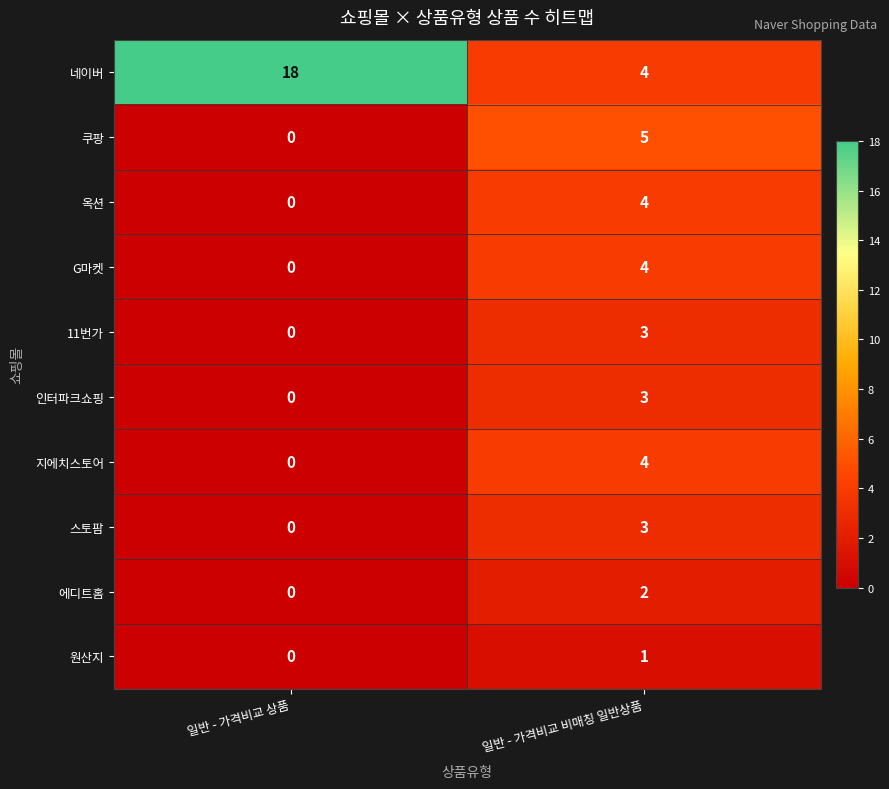

Between 일반 - 가격비교 상품 and 일반 - 가격비교 비매칭 일반상품, which series saw the biggest shift?

네이버